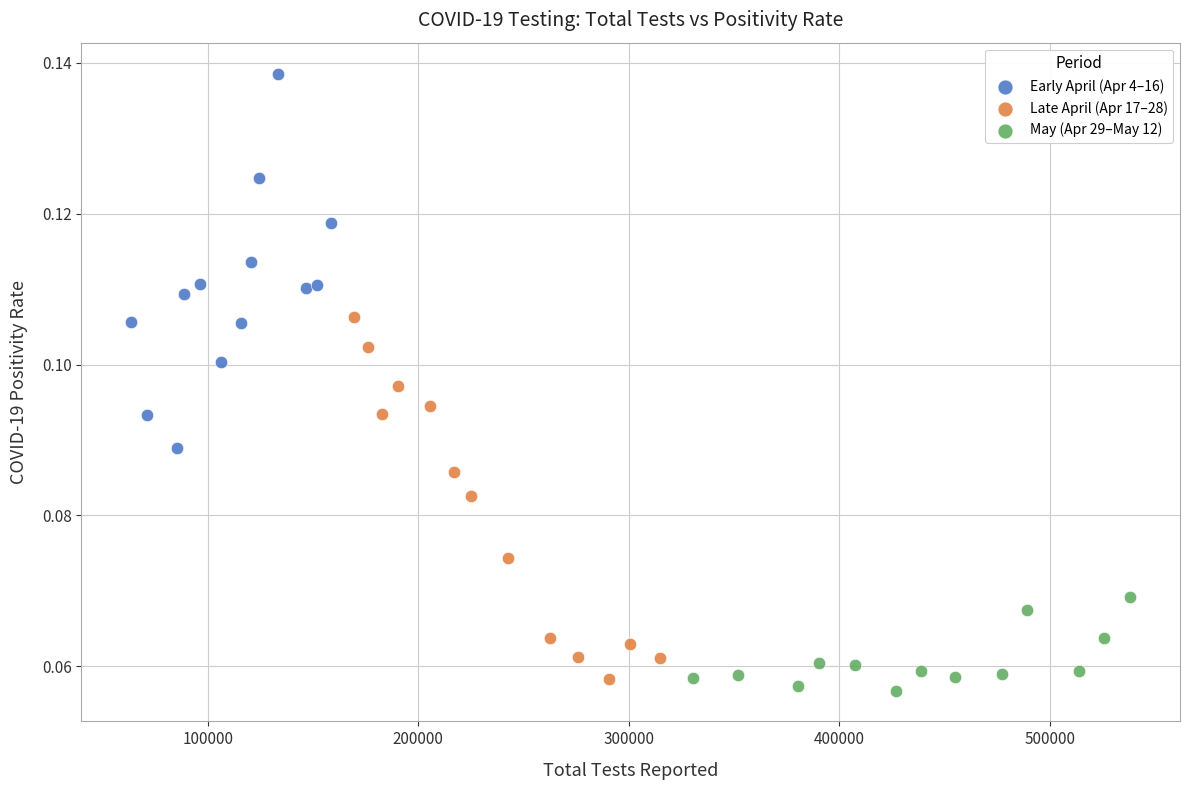

What are all the series names shown in the legend?

Early April (Apr 4–16), Late April (Apr 17–28), May (Apr 29–May 12)